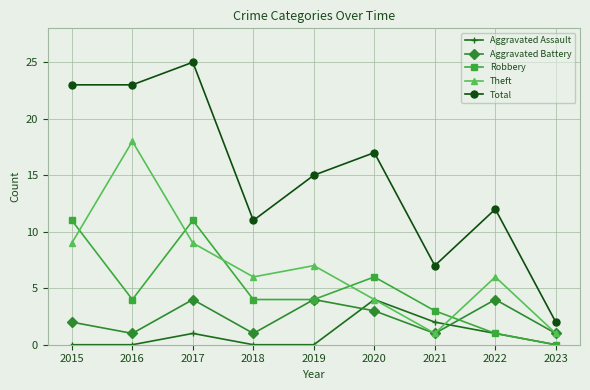

Reading right to left, transcribe all the data shown in this chart.

Aggravated Assault: 2023=0	2022=1	2021=2	2020=4	2019=0	2018=0	2017=1	2016=0	2015=0
Aggravated Battery: 2023=1	2022=4	2021=1	2020=3	2019=4	2018=1	2017=4	2016=1	2015=2
Robbery: 2023=0	2022=1	2021=3	2020=6	2019=4	2018=4	2017=11	2016=4	2015=11
Theft: 2023=1	2022=6	2021=1	2020=4	2019=7	2018=6	2017=9	2016=18	2015=9
Total: 2023=2	2022=12	2021=7	2020=17	2019=15	2018=11	2017=25	2016=23	2015=23